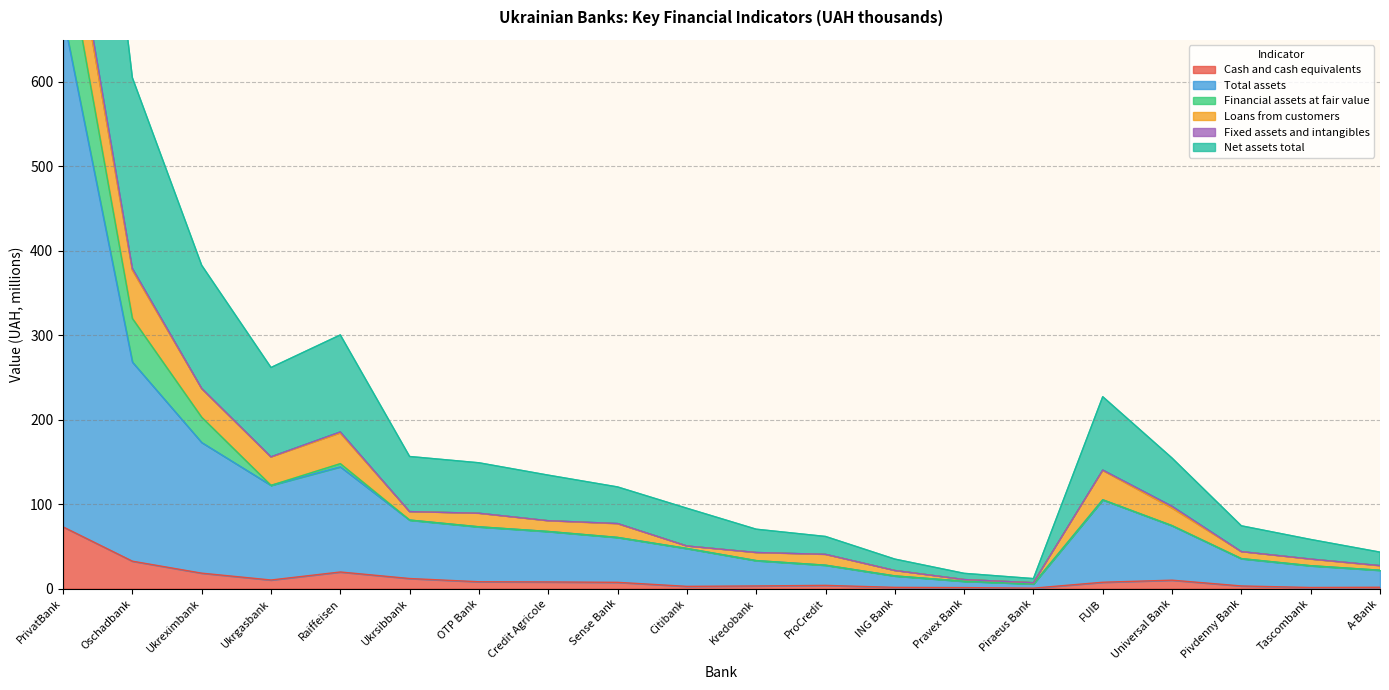

What is the value of the Net assets total point at the 5th from the left?

300.5